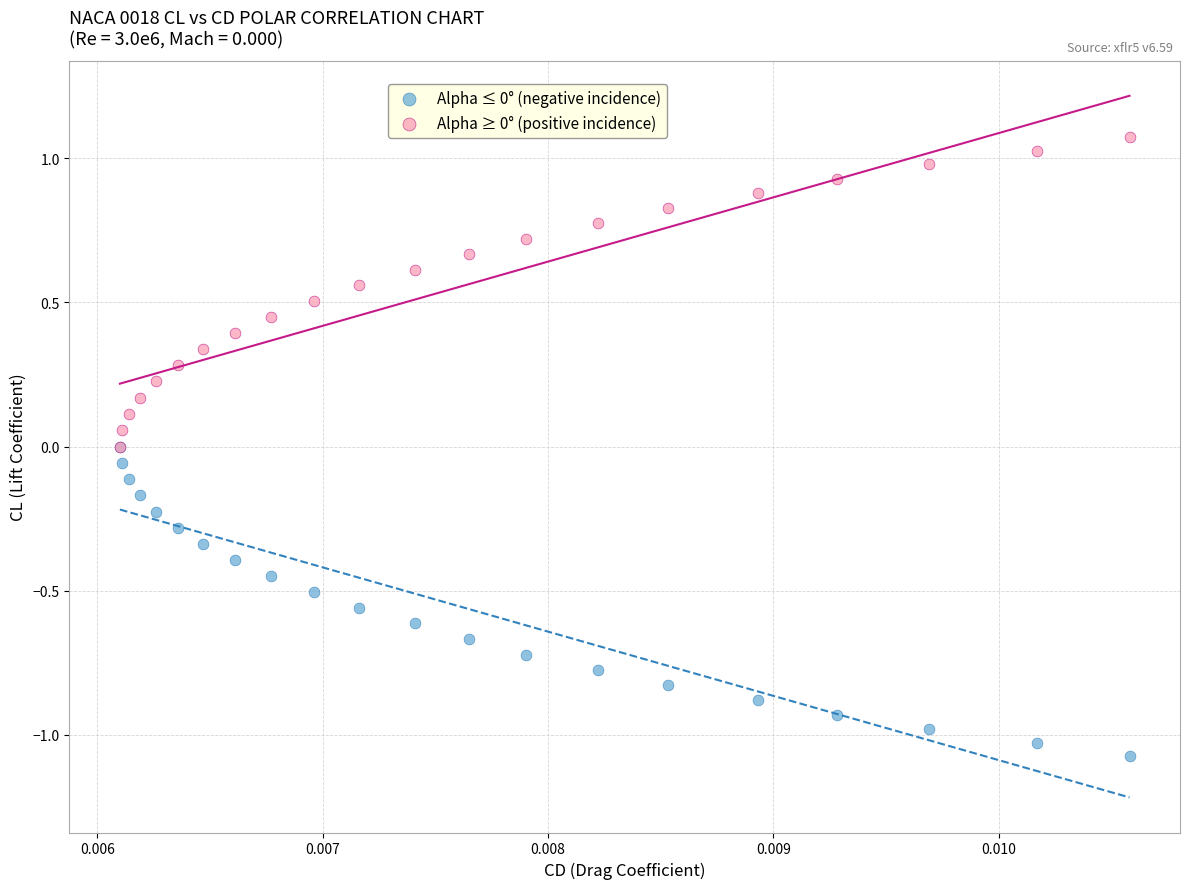

What are all the series names shown in the legend?

Alpha ≤ 0° (negative incidence), Alpha ≥ 0° (positive incidence)